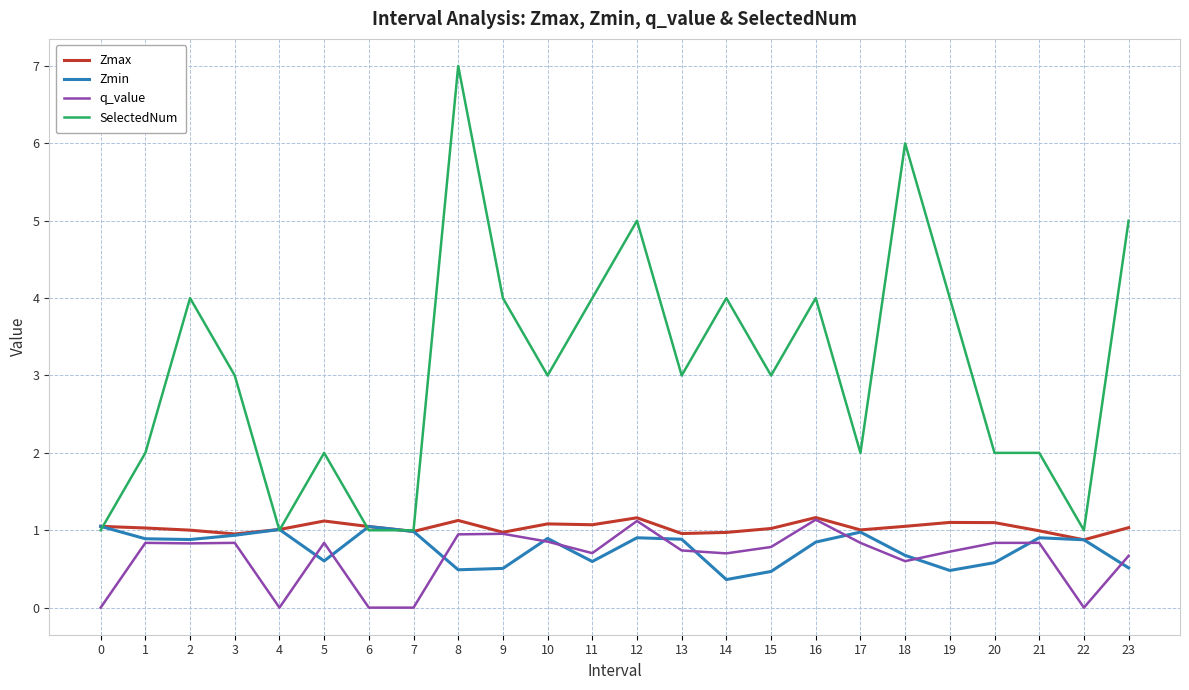

Read the Zmin value at 21.

0.9